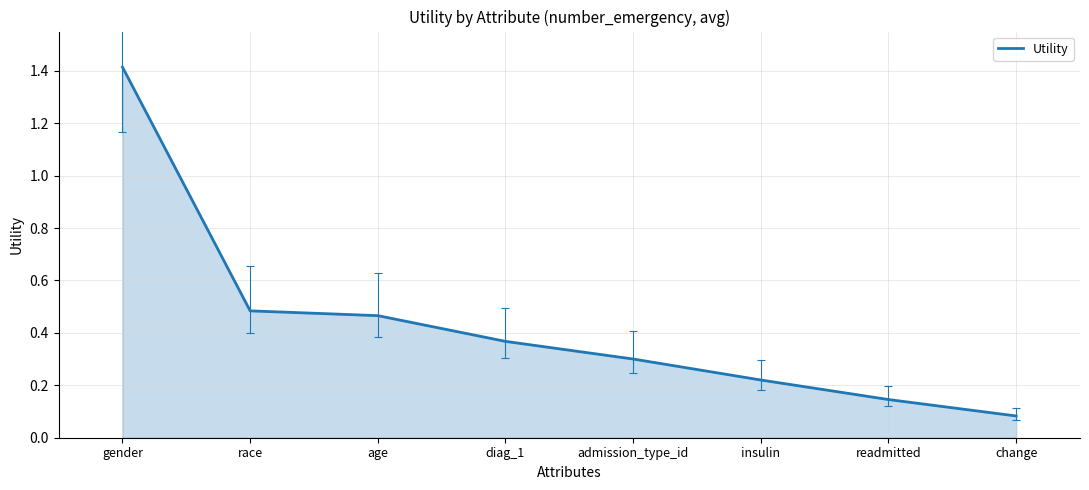

List the labels in order of value, largest first.

gender, race, age, diag_1, admission_type_id, insulin, readmitted, change